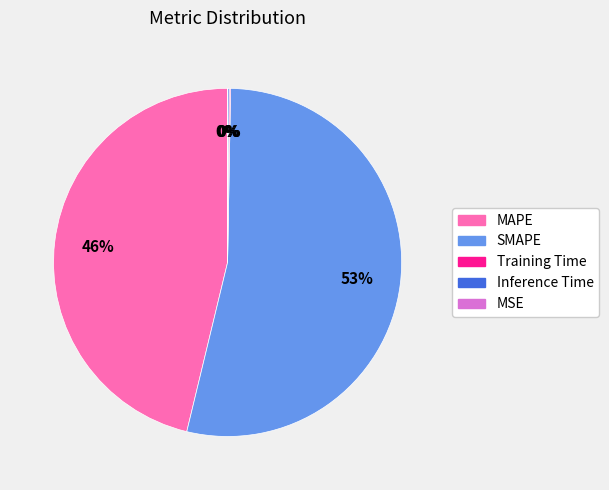

Which slice is the largest?

SMAPE